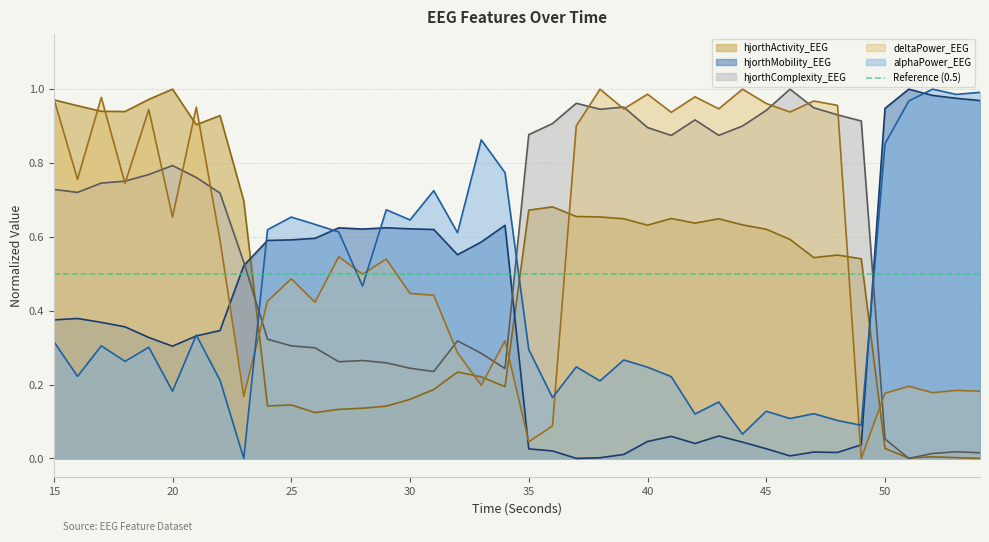

After their last crossing, which series has the higher values: alphaPower_EEG or deltaPower_EEG?

alphaPower_EEG